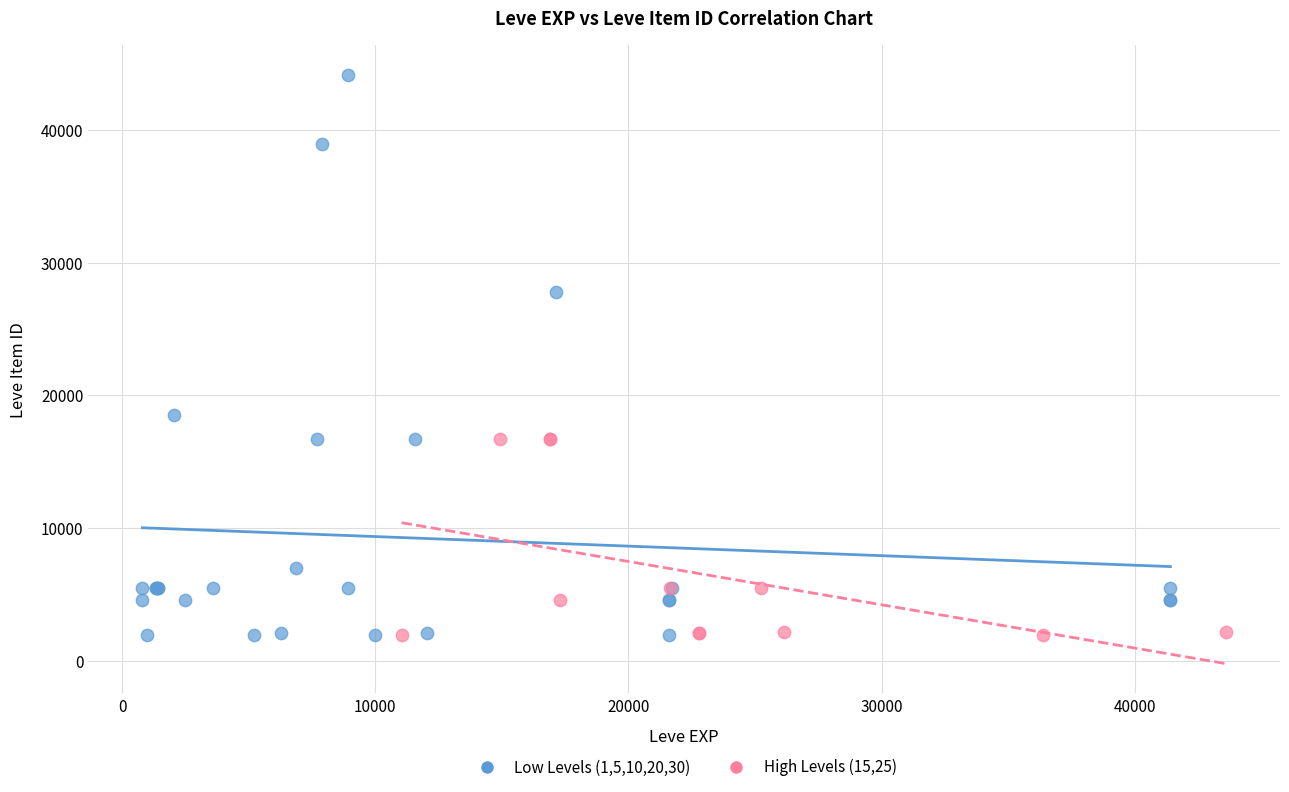

Which series has the largest Y range (max minus min)?

Low Levels (1,5,10,20,30)